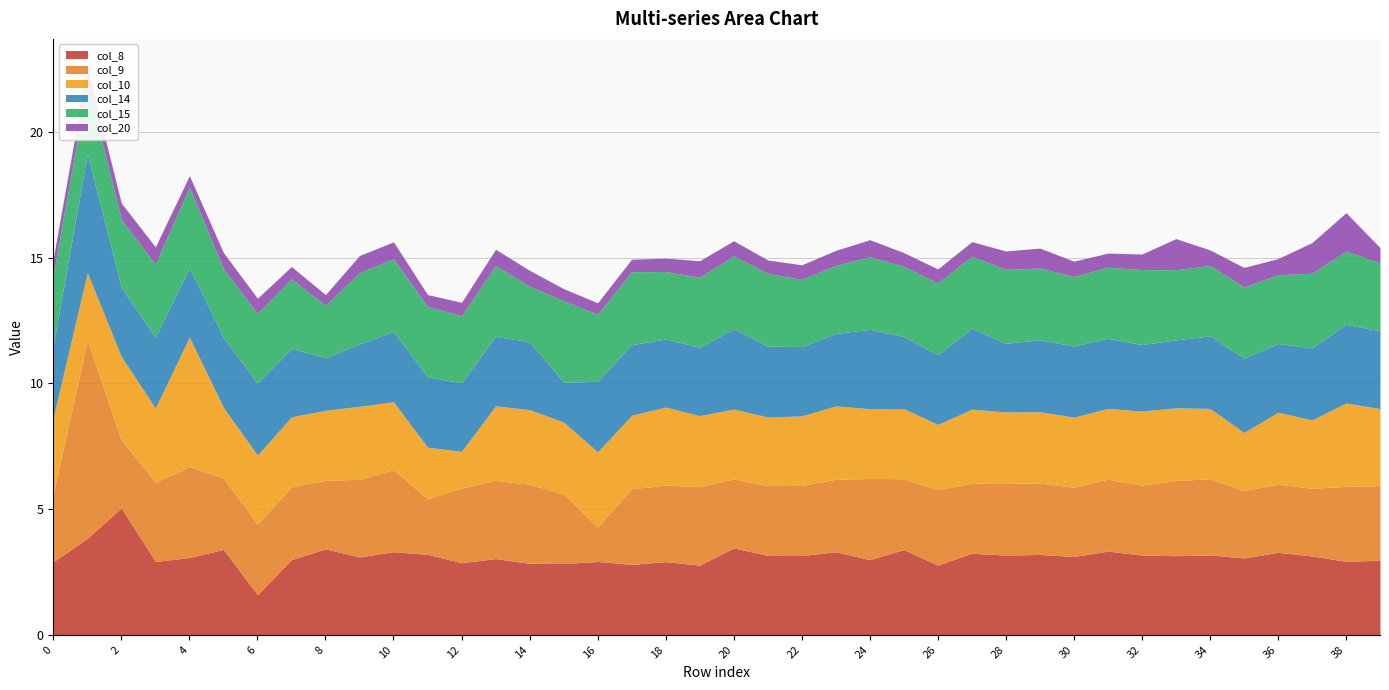

Which series changed the most between 3 and 6?

col_8